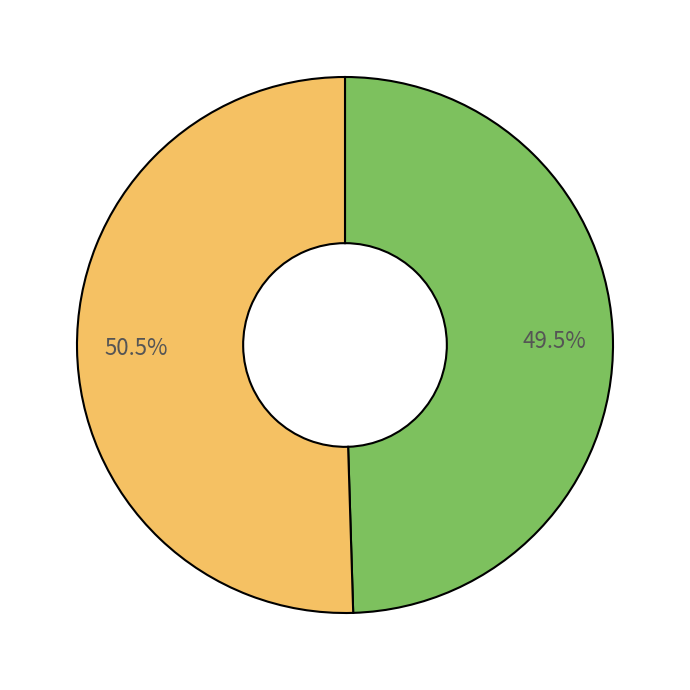

Is there any slice that represents more than half of the pie?

Yes